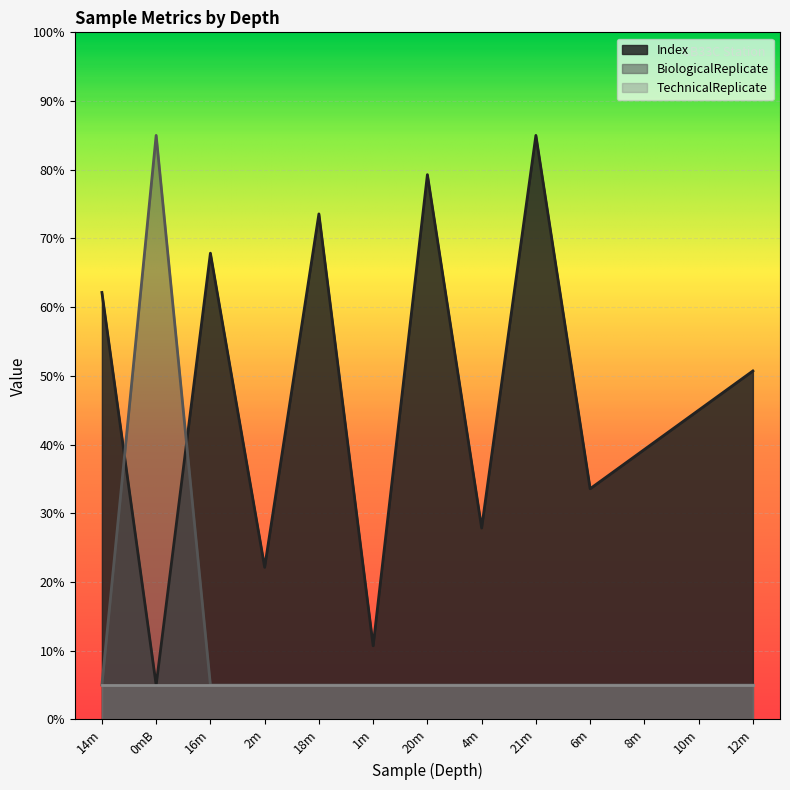

Which category has the lowest value in the Index series?

0mB